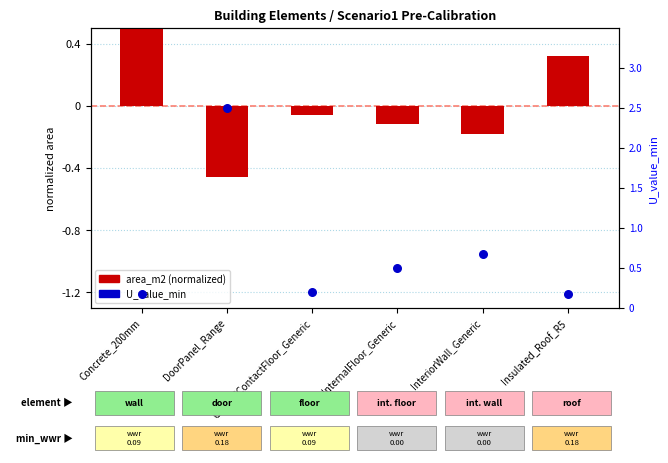

Which series contains the lowest Y value?

area_m2 (normalized)